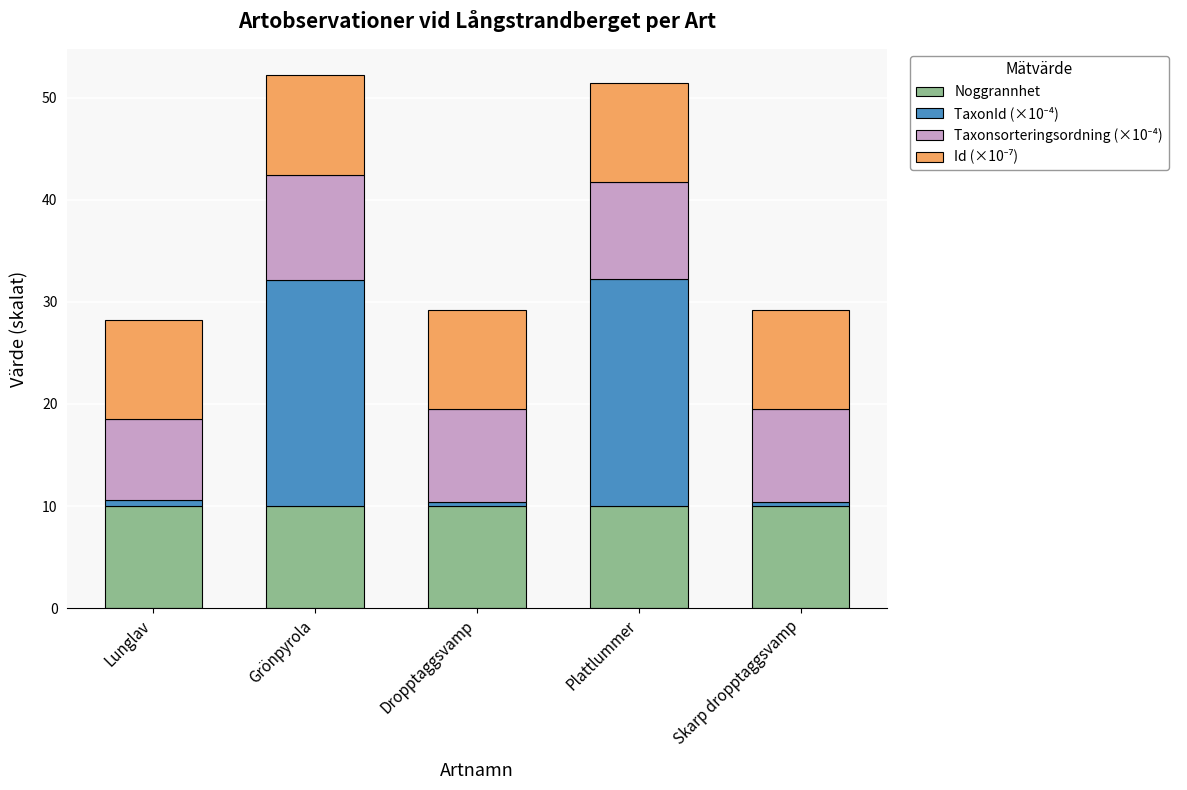

Are the bars horizontal?

No